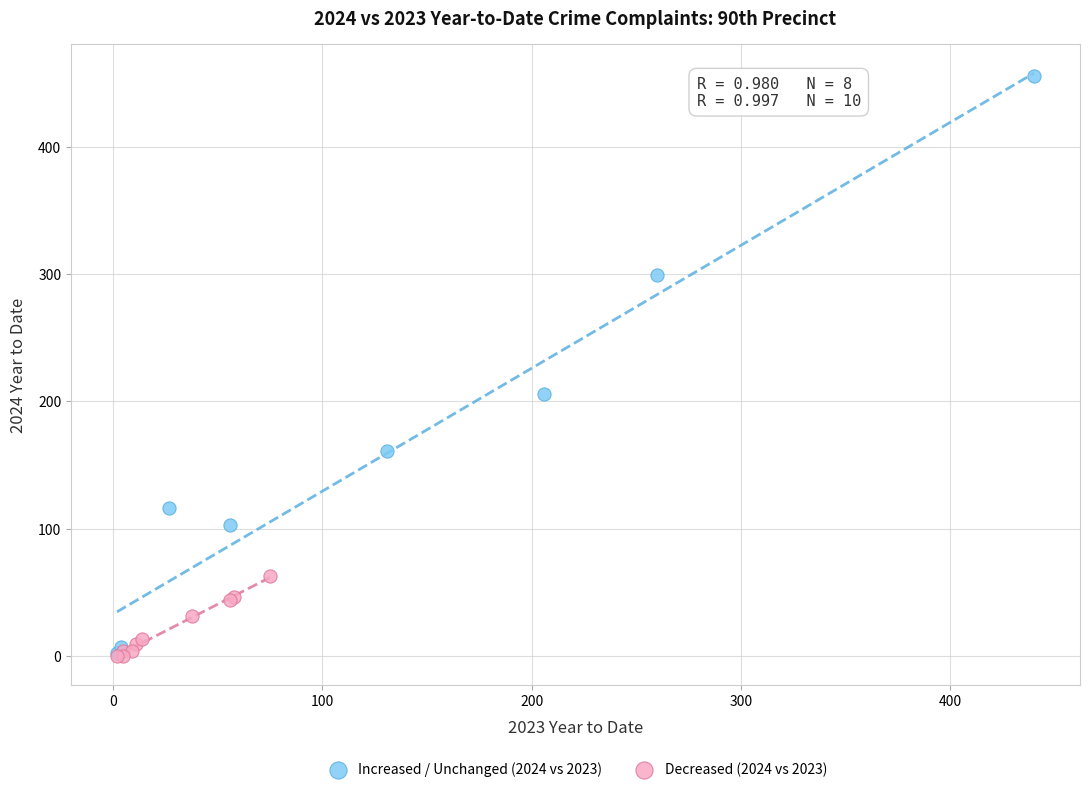

Which series reaches the maximum Y coordinate?

Increased / Unchanged (2024 vs 2023)